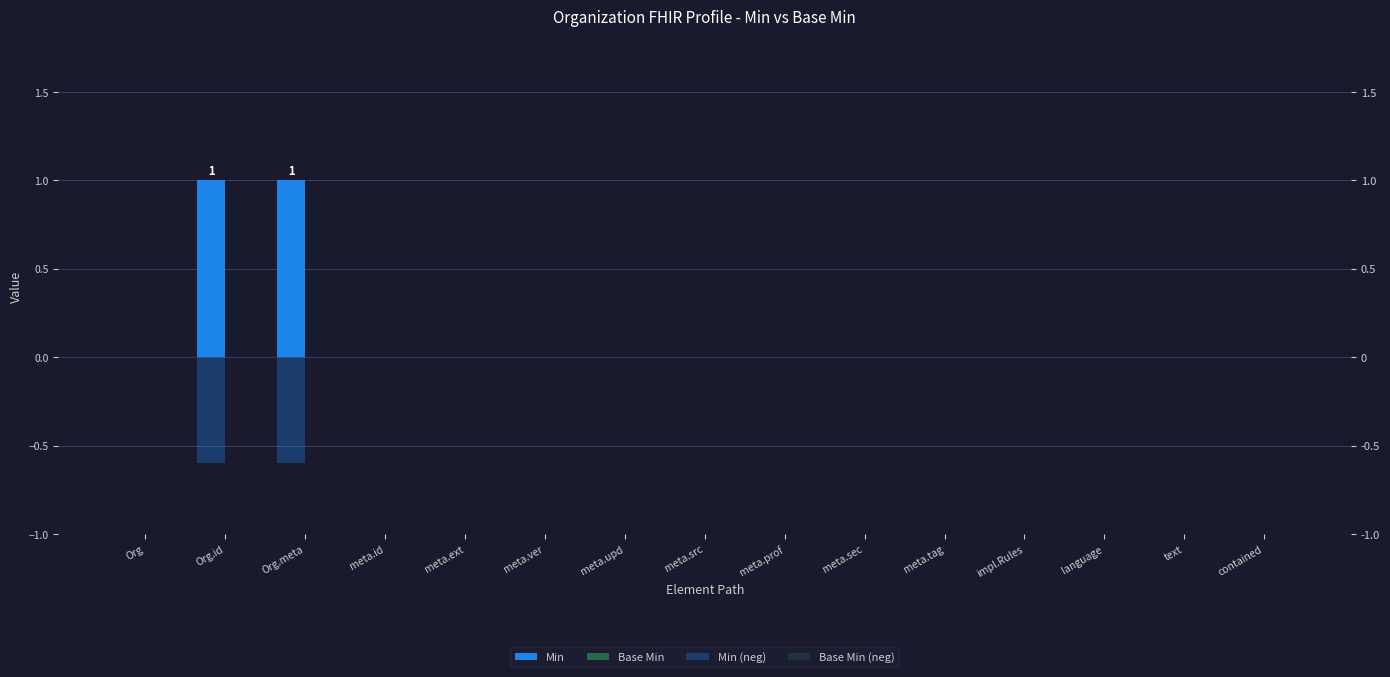

How many bars are there in each group?

4